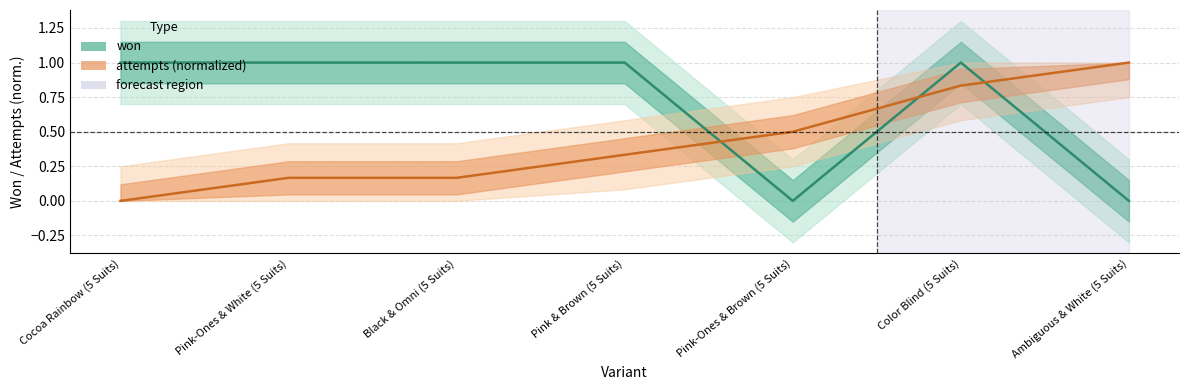

Between which two adjacent categories do won and attempts (normalized) first intersect?

Pink & Brown (5 Suits) and Pink-Ones & Brown (5 Suits)